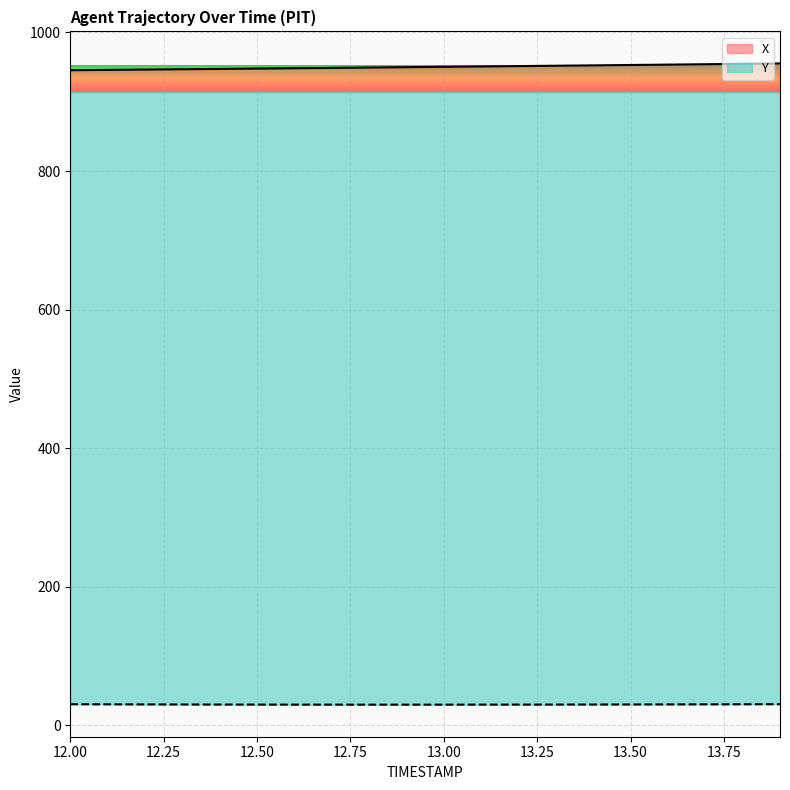

What is the difference between the highest and lowest values at 13.00?

920.5